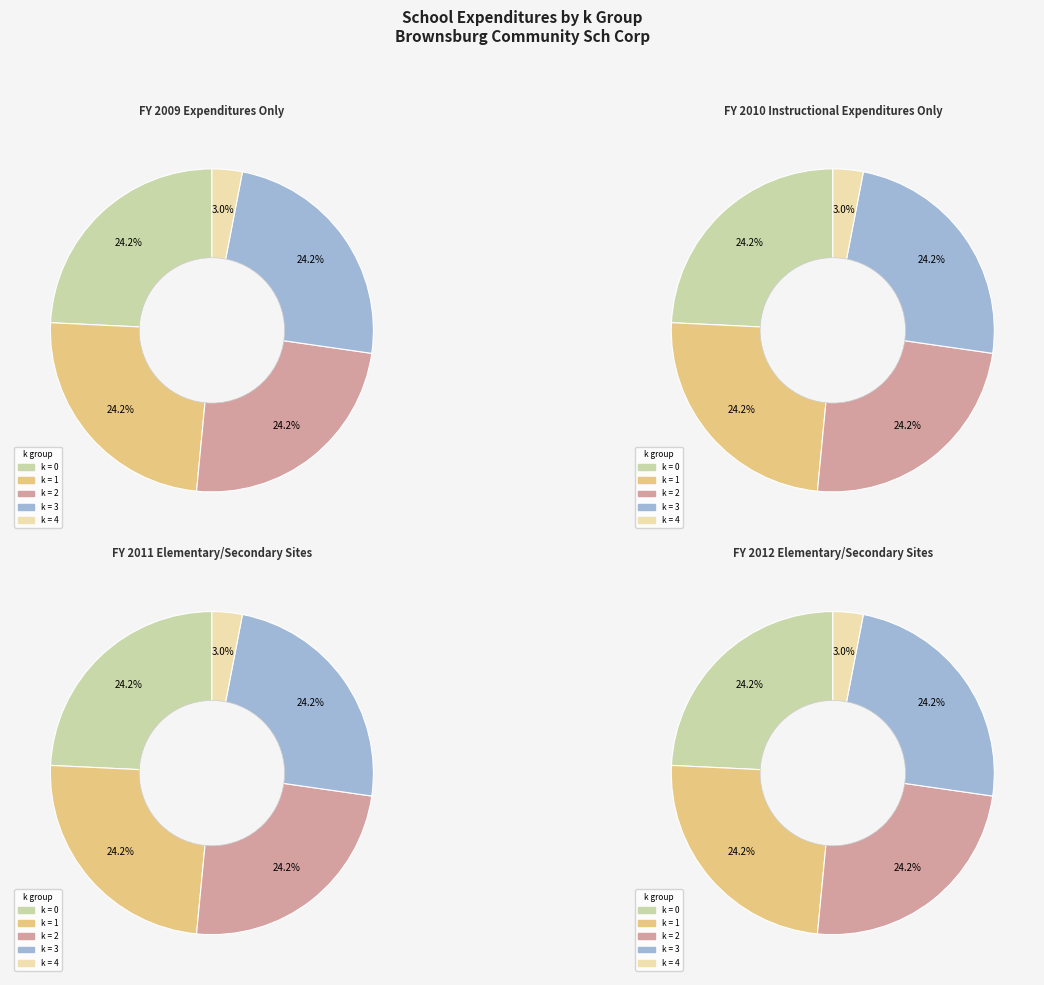

To the nearest percent, what is the difference between the largest and smallest slice percentages?

21%